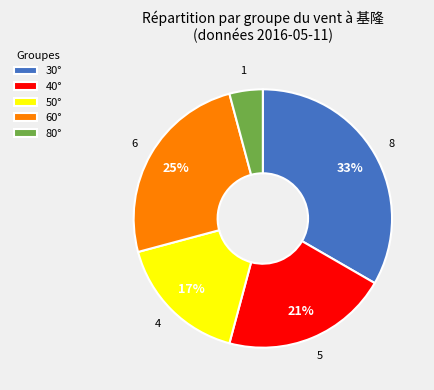

Which slice is the smallest?

80°